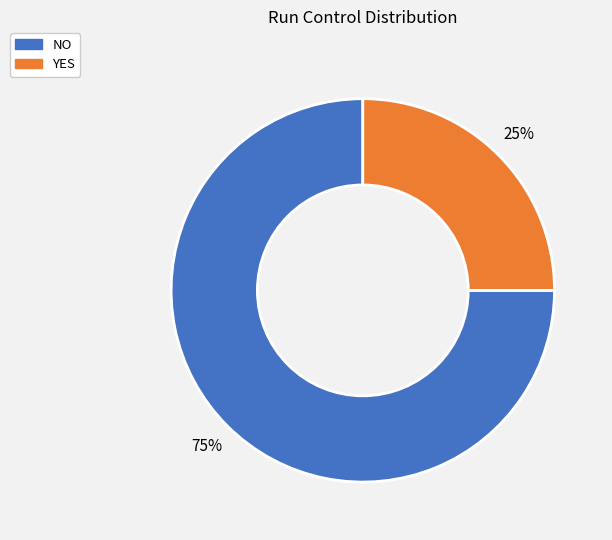

How many segments does this pie chart have?

2